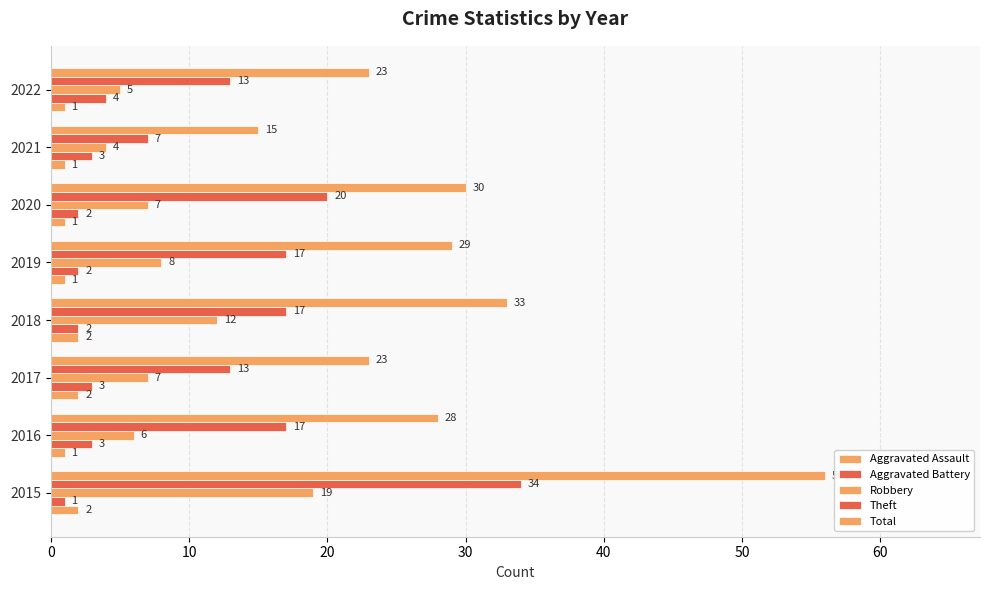

Count the number of categories in the chart.

8